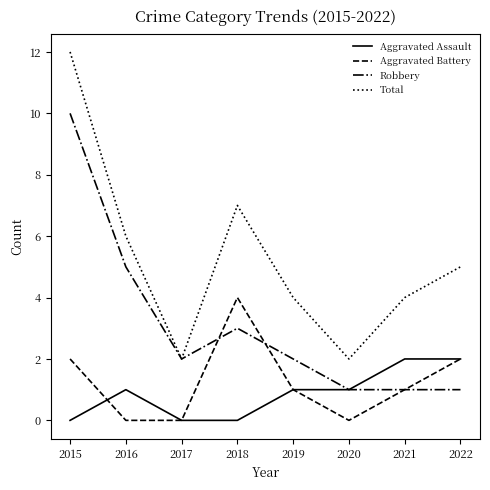

How many interior local peaks does the Aggravated Battery series have?

1